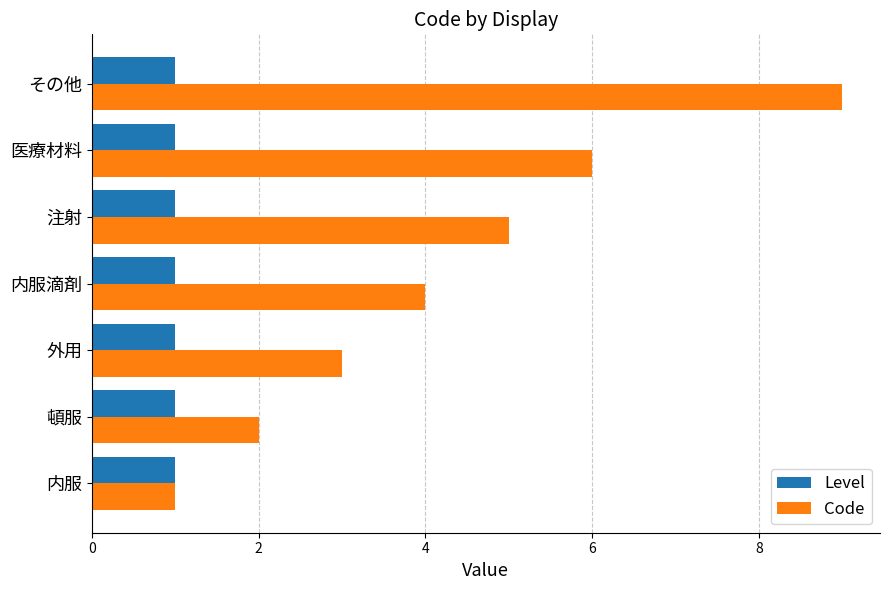

Read the Code value at 注射.

5